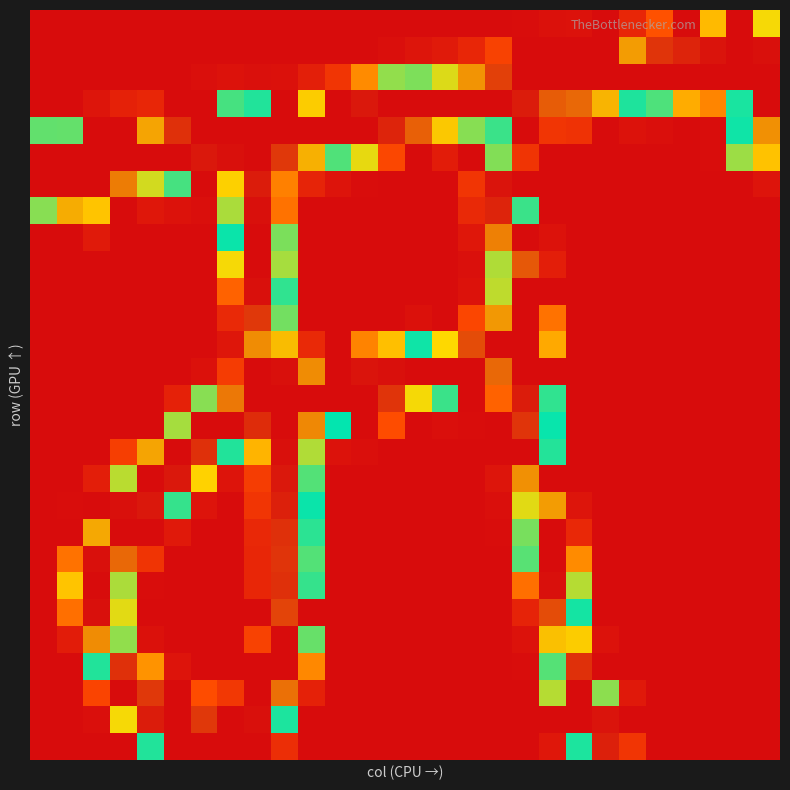

Count the number of categories in the chart.

28